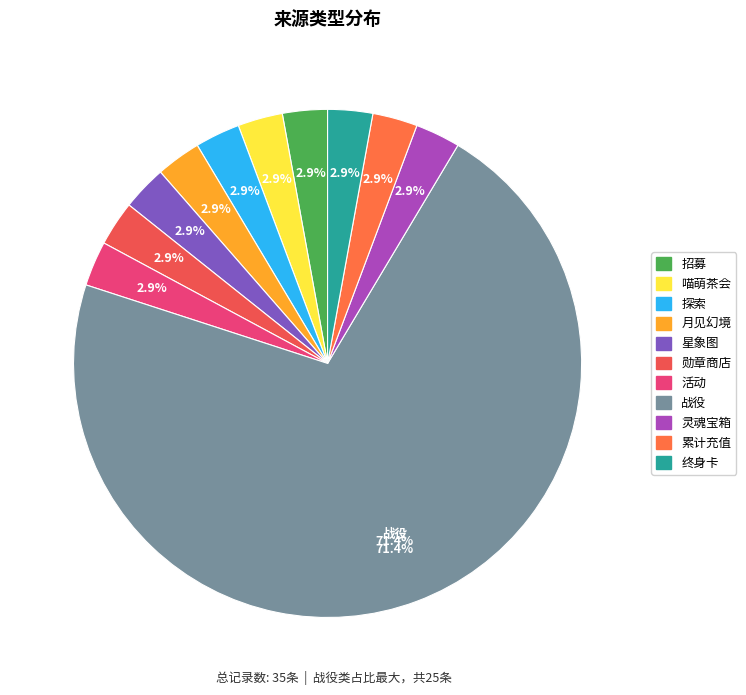

How many segments does this pie chart have?

11